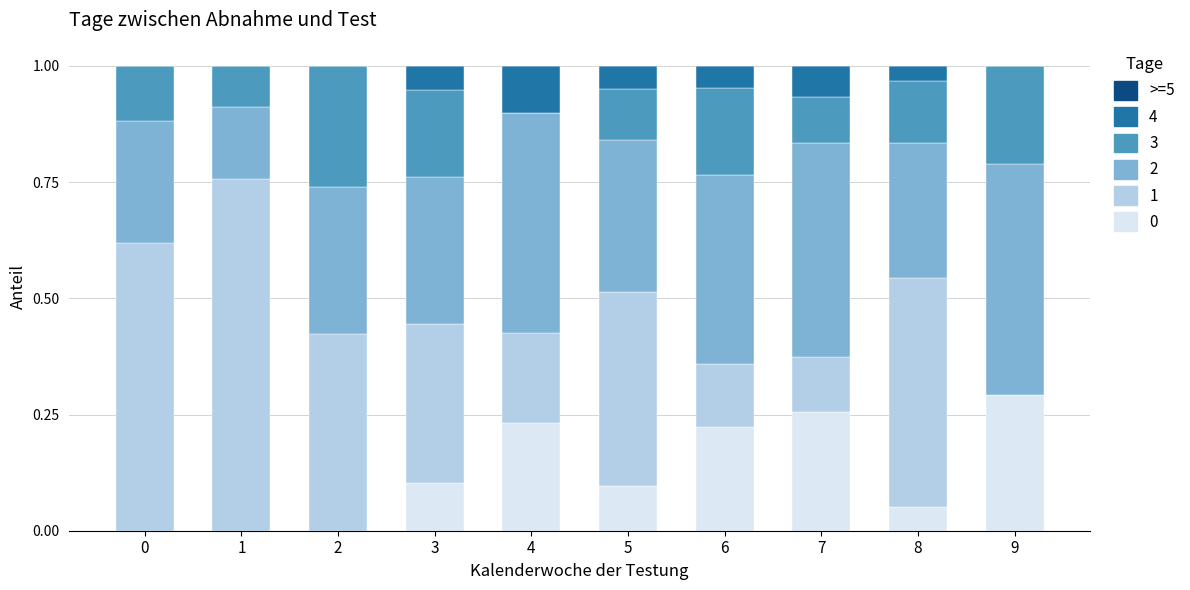

What is the total value across all series at 3?

1.0